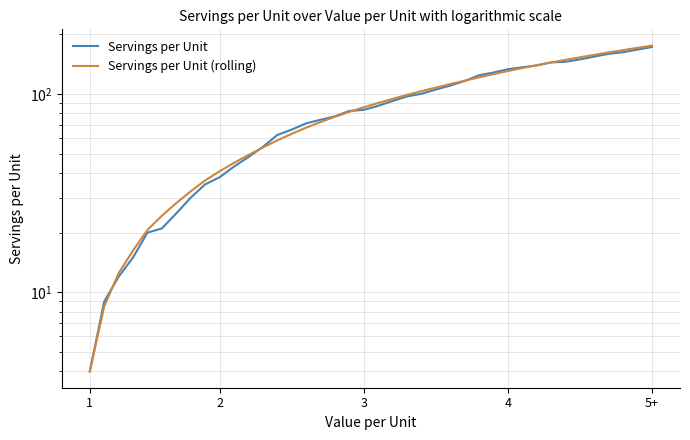

How many data points does each series have?

40